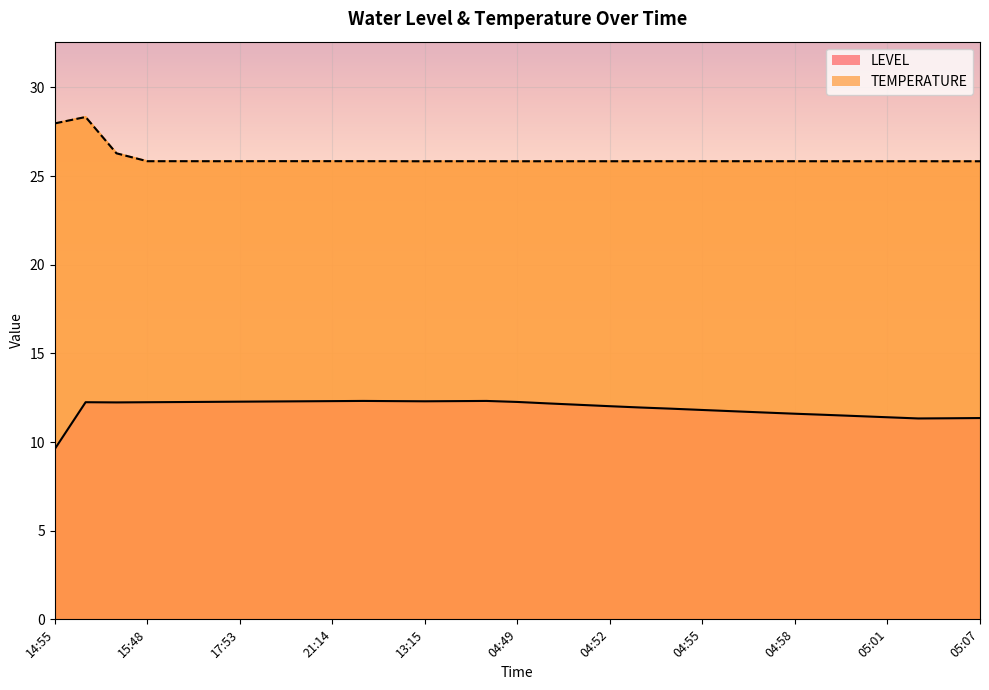

What is the highest value of the TEMPERATURE series?

28.3